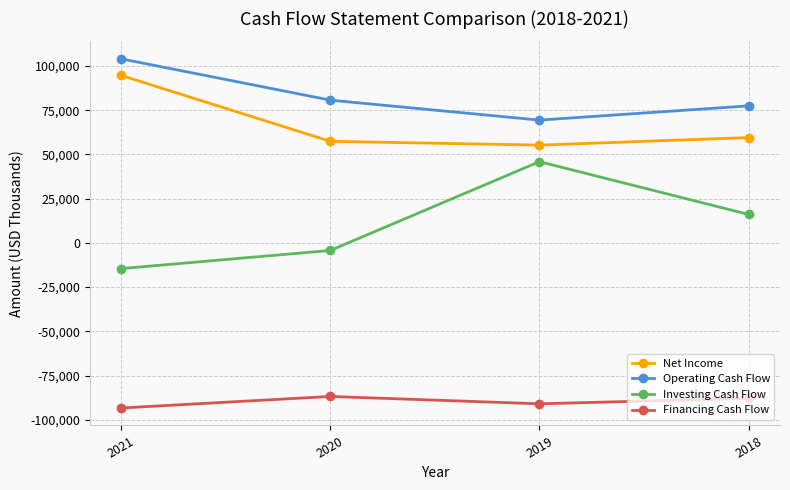

Is it true that Financing Cash Flow equals -135668 at 2019?

False